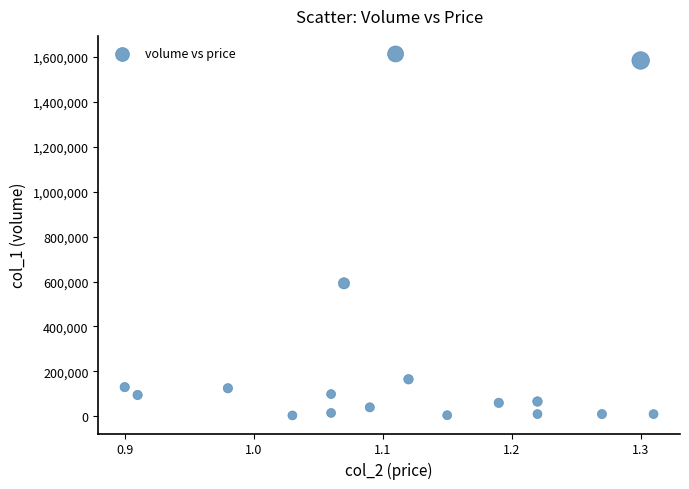

What Y value in the scatter plot is closest to 808500?

592000